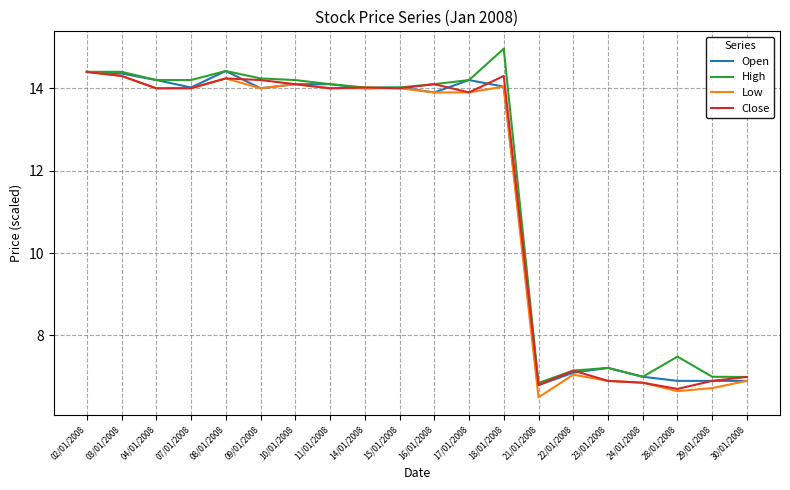

What is the total value across all series at 04/01/2008?

56.4